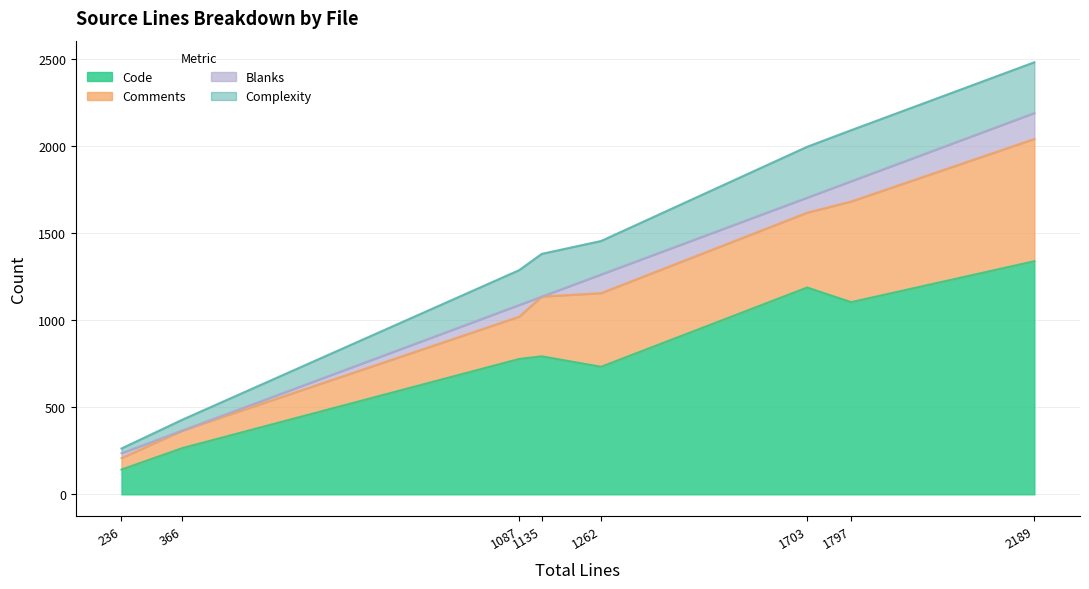

At which label does Code reach its peak?

2189